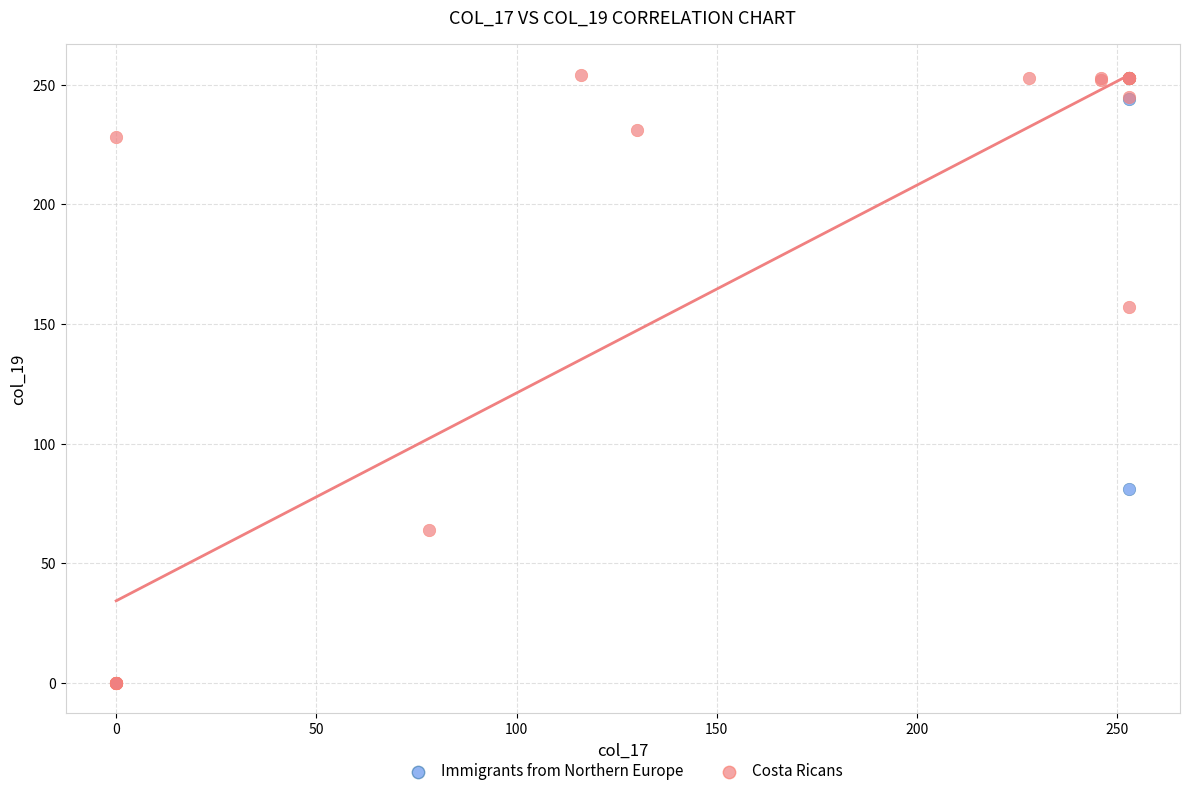

Which series reaches the minimum Y coordinate?

Costa Ricans